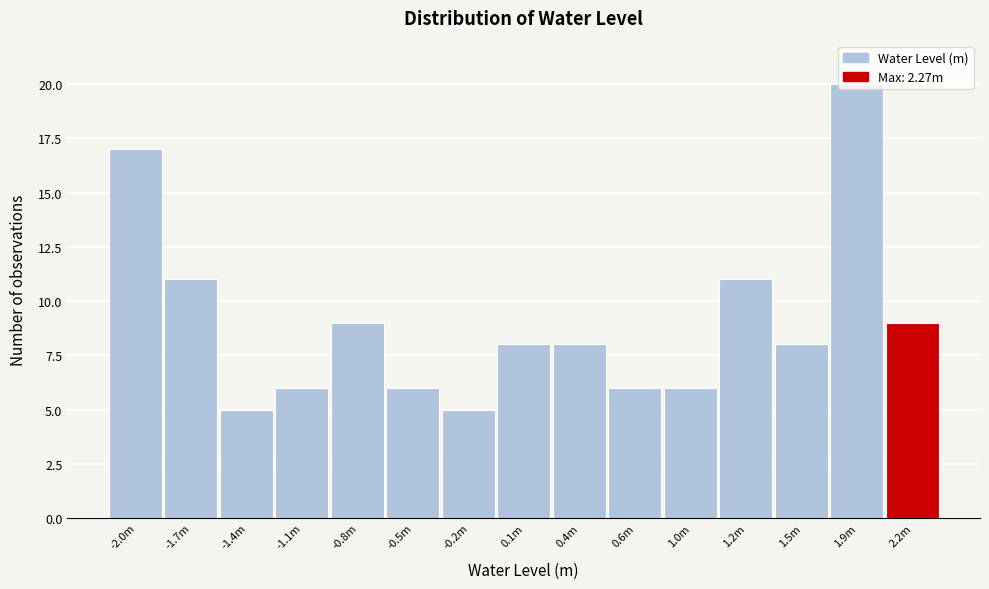

Which label corresponds to the largest value in the chart?

1.9m